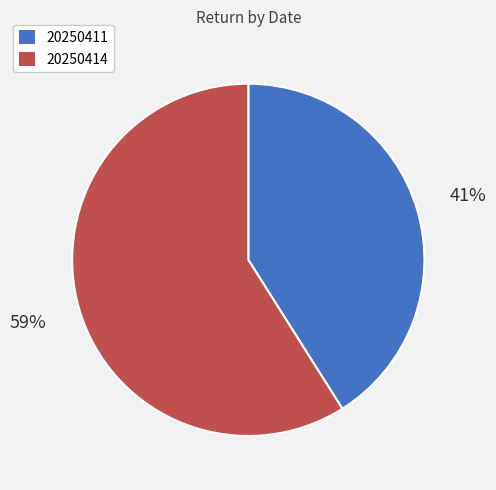

Between 20250414 and 20250411, which is larger?

20250414